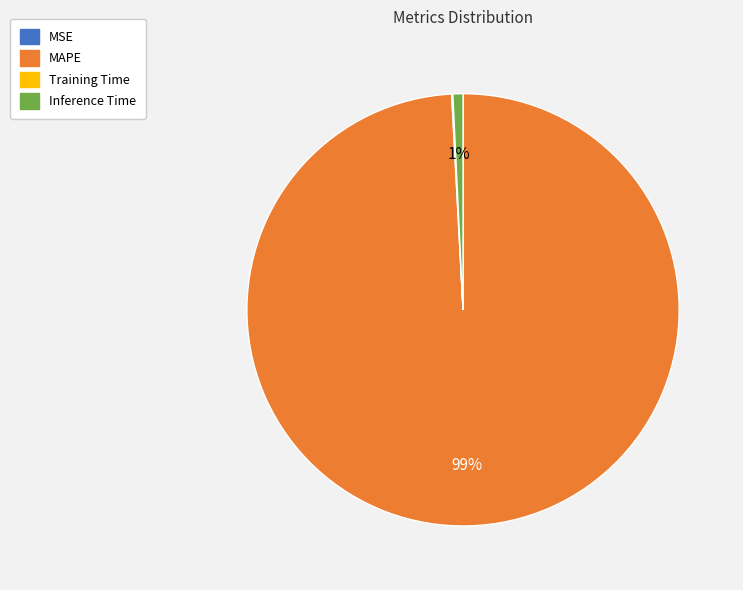

Which category accounts for the majority?

MAPE